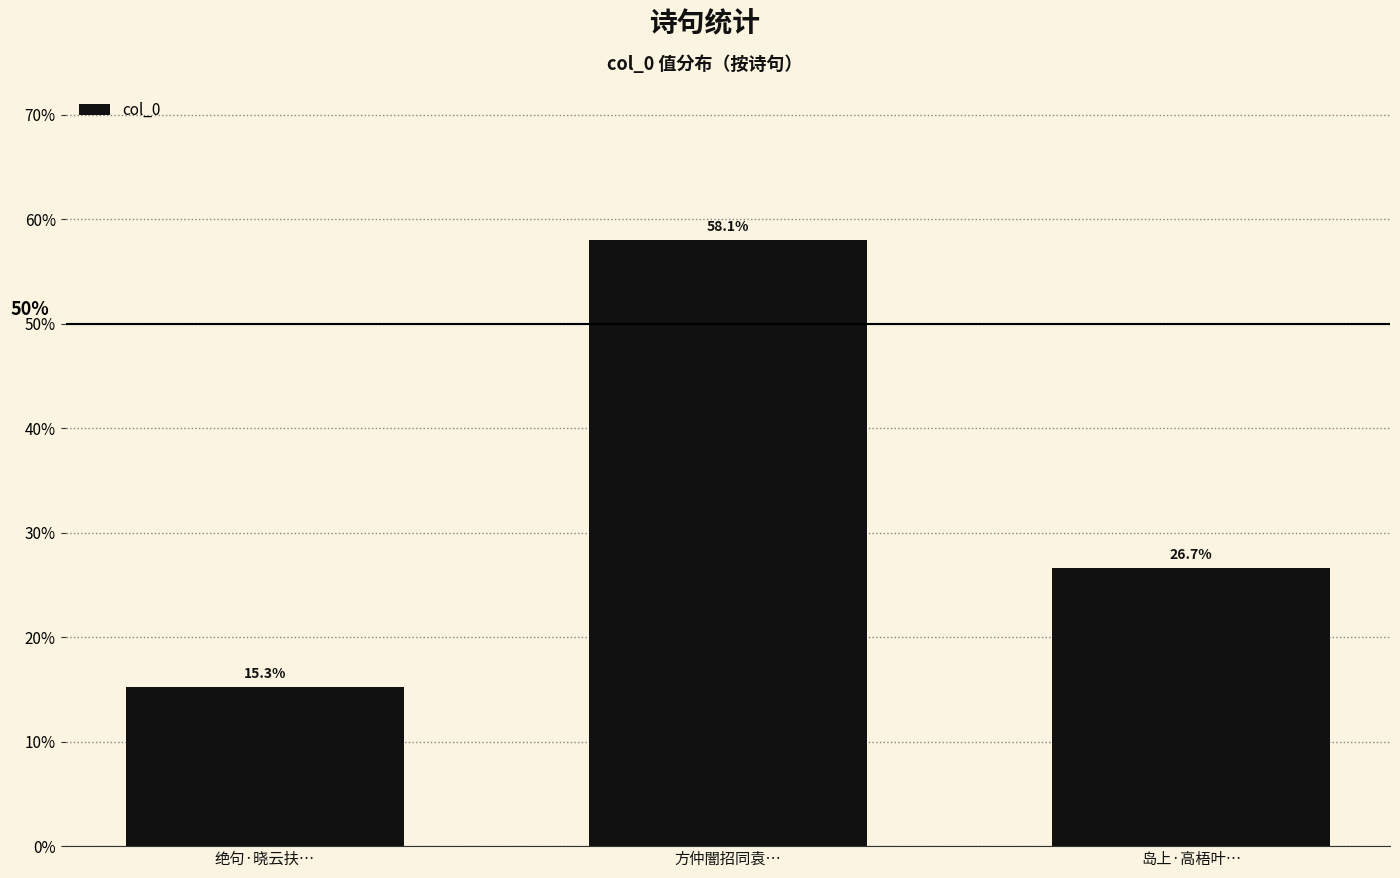

Reading left to right, transcribe all the data shown in this chart.

15.3	58.1	26.7